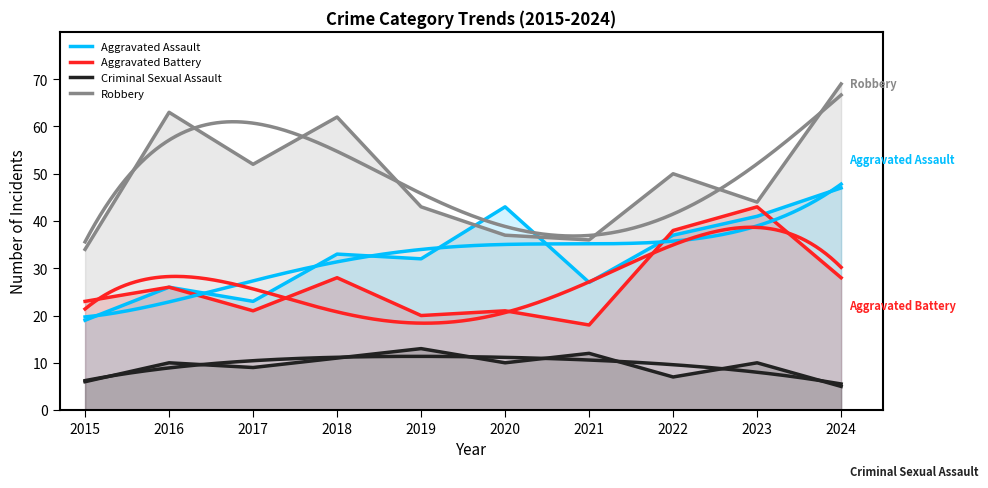

At which category is the sum across all series the highest?

2024